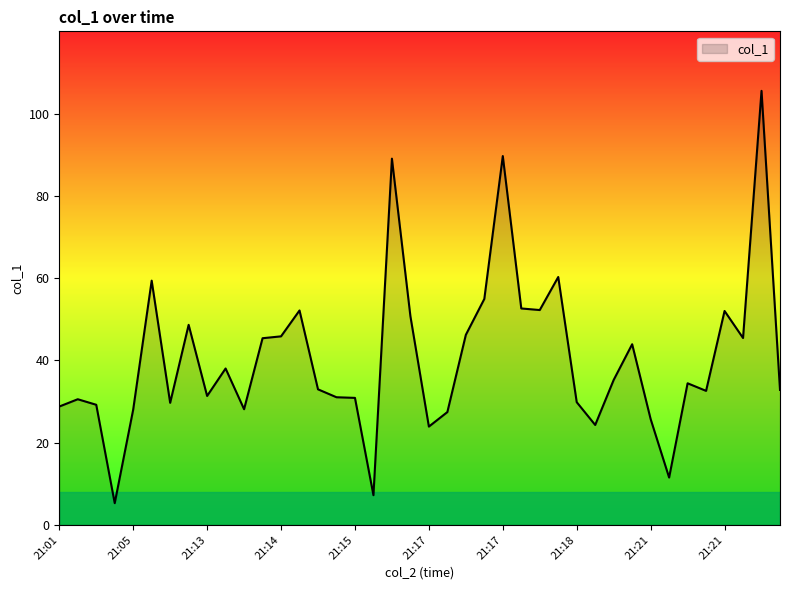

What is the sum of all values?

1623.2